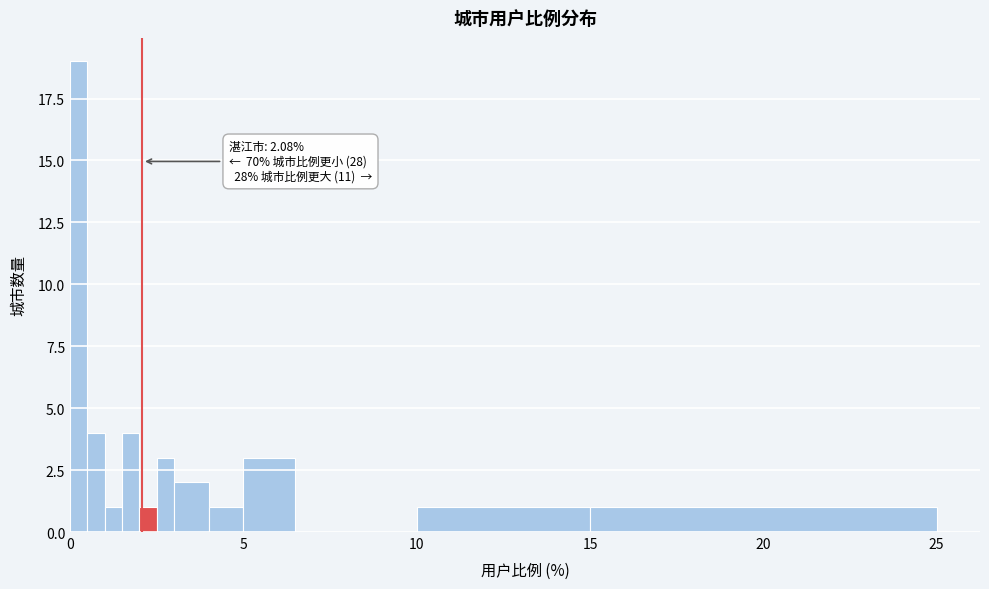

Around what value on the x-axis is the tallest bar? Give the approximate position of its centre, as read against the axis.

0.5